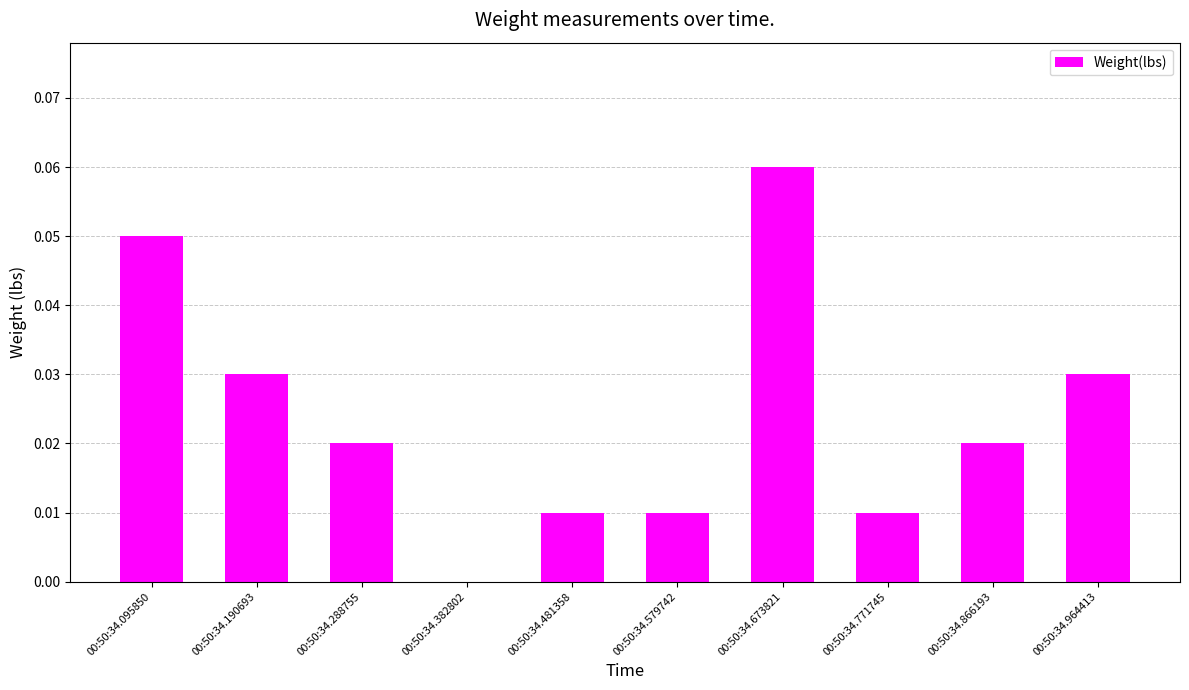

At which label is the value closest to 0?

00:50:34.382802